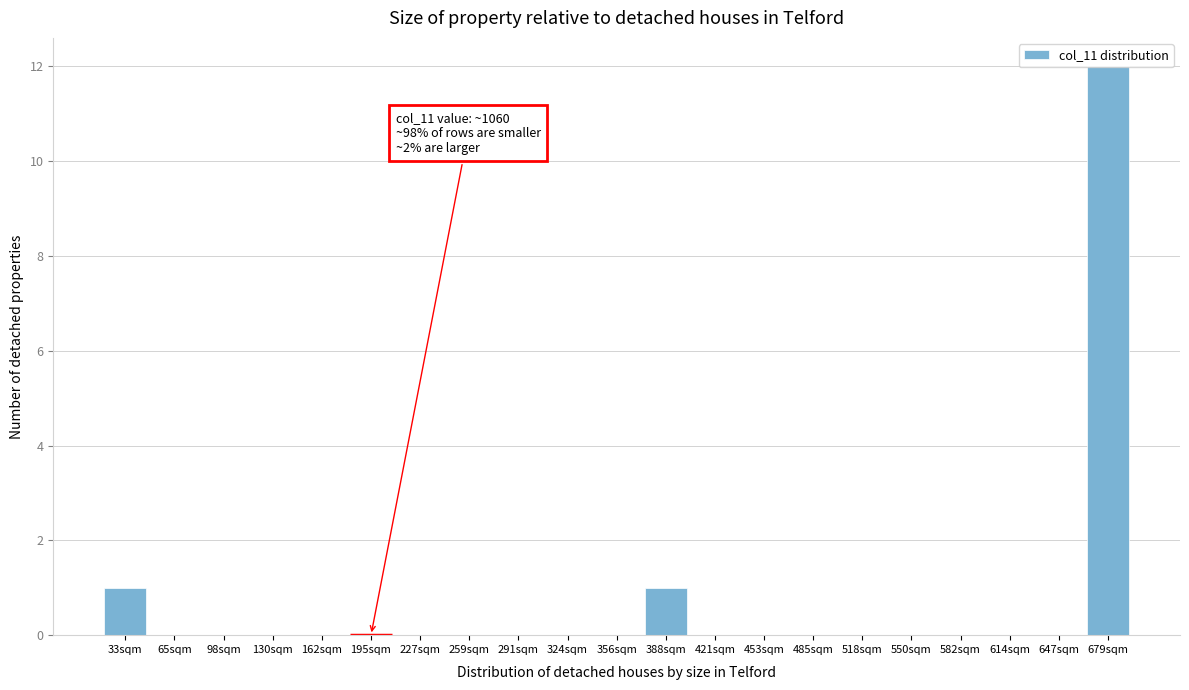

The value at 421sqm is -5. True or false?

False